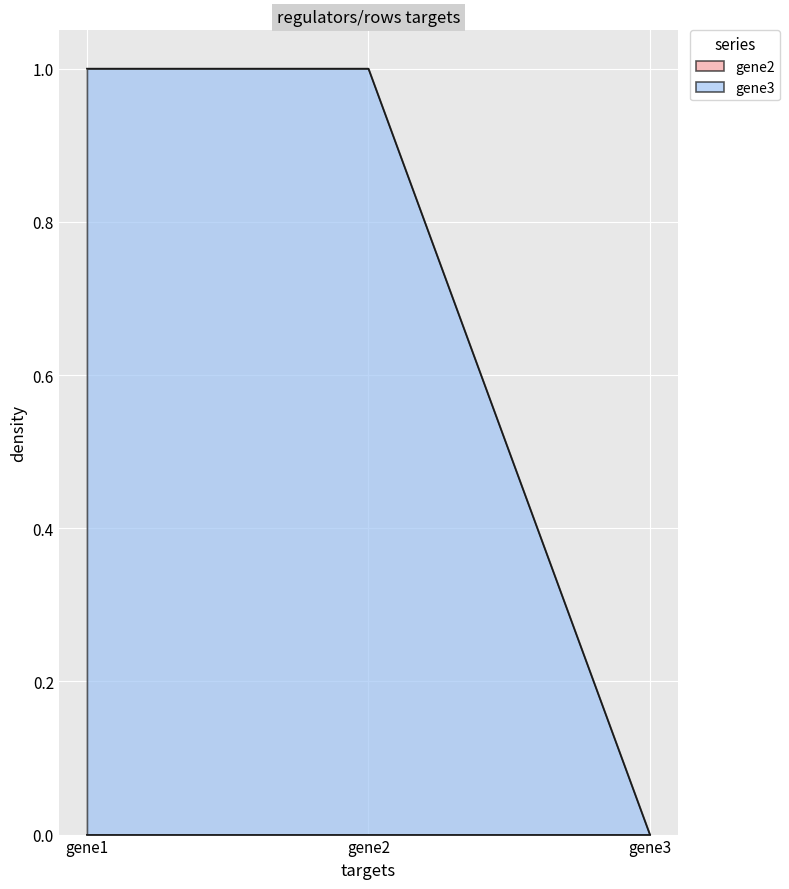

Which has a higher value, gene3 or gene2?

gene2